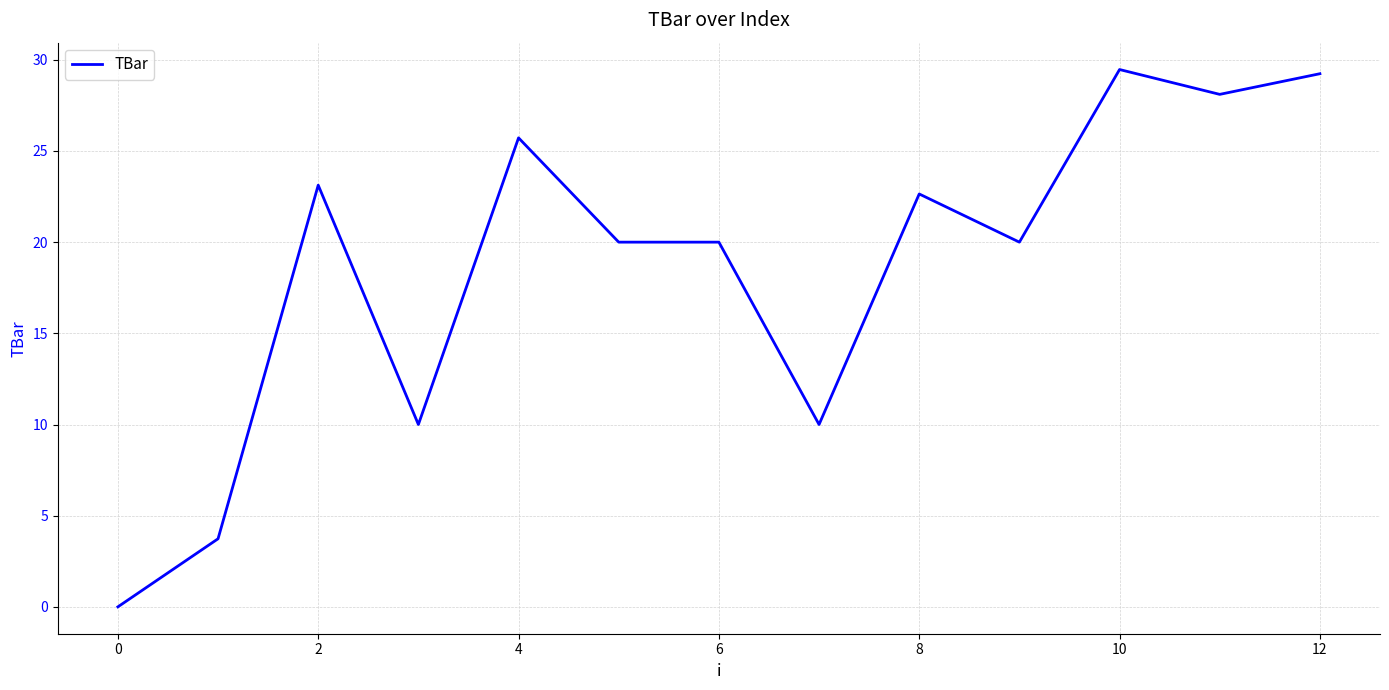

What is the greatest value displayed?

29.5